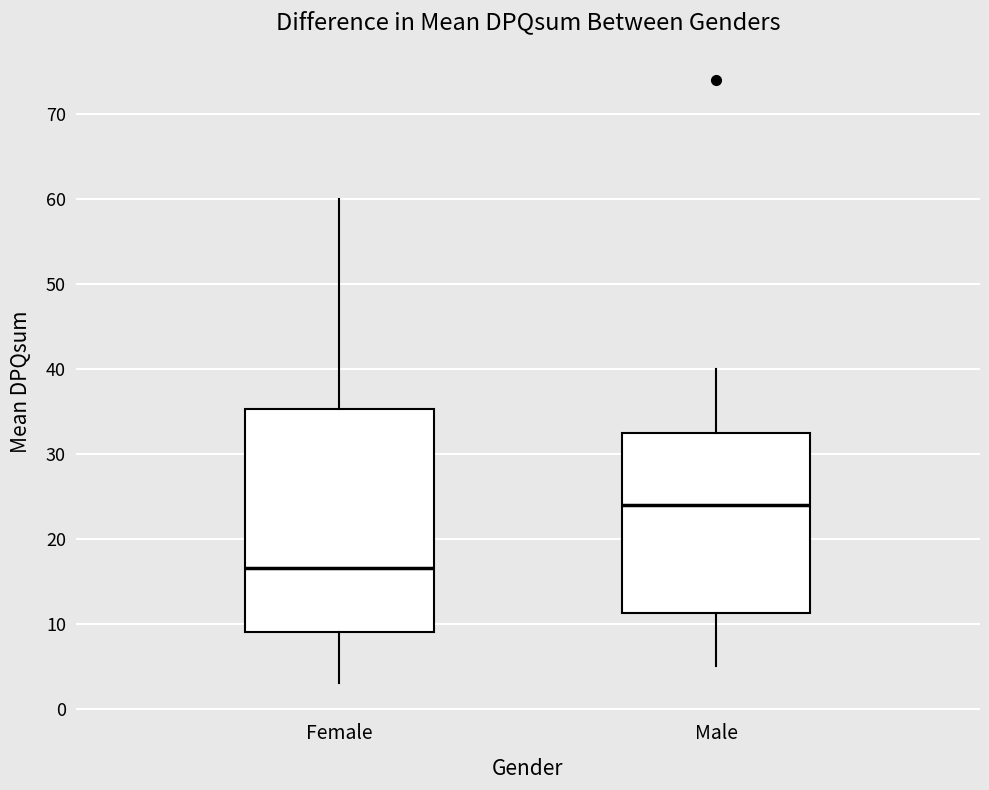

Where is the upper edge of the box for Male on the y-axis? The values are not printed on the chart, so give them approximately, as read against the axis.

33